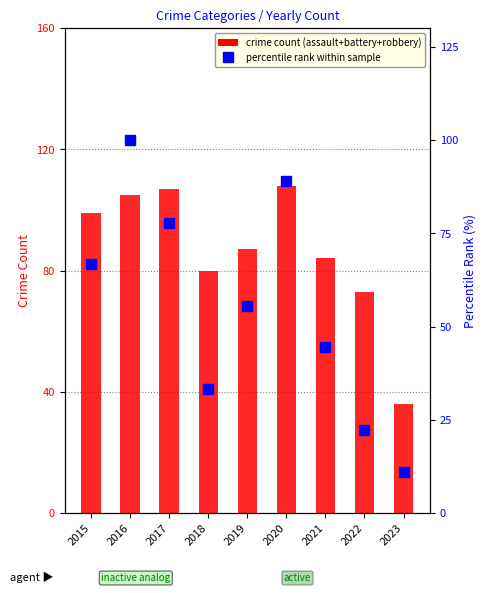

Reading right to left, transcribe all the data shown in this chart.

2023=11.1	2022=22.2	2021=44.4	2020=88.9	2019=55.6	2018=33.3	2017=77.8	2016=100.0	2015=66.7